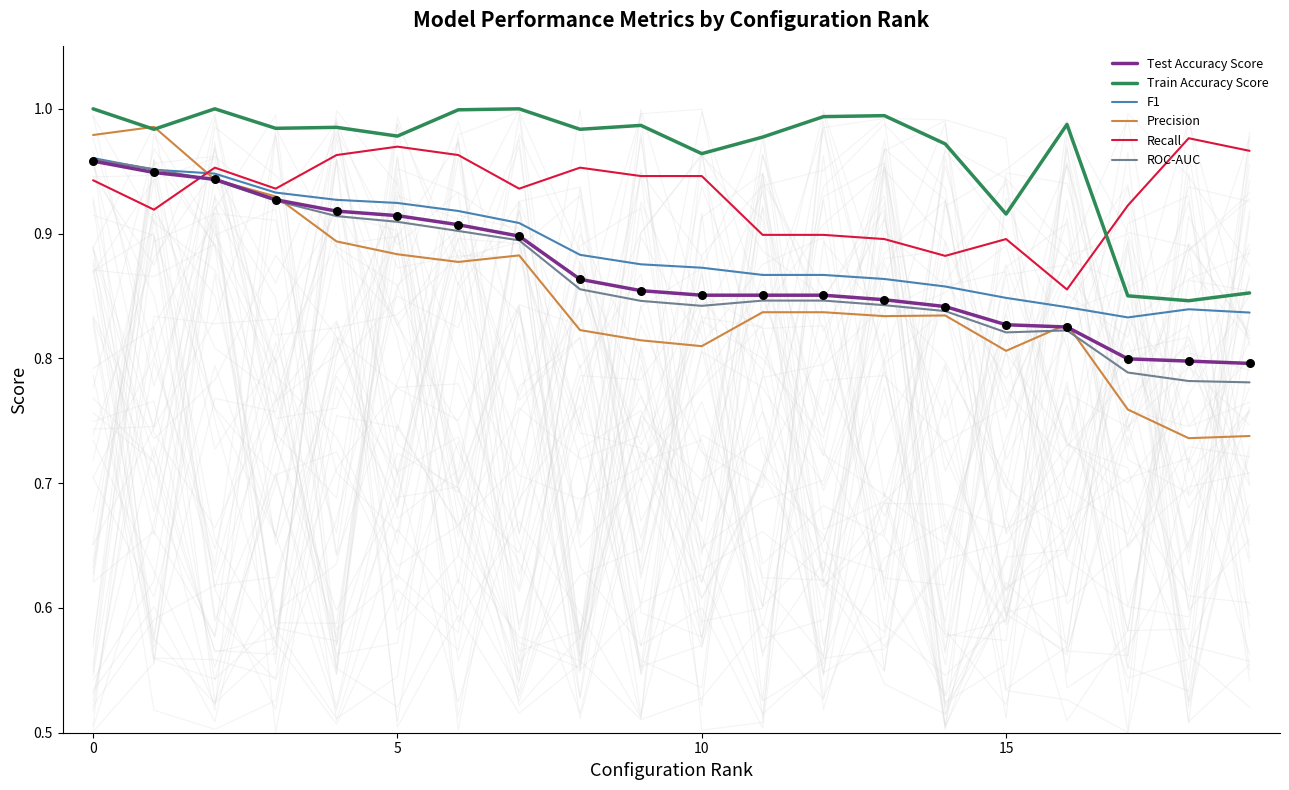

Which series has the largest total across all categories?

Train Accuracy Score